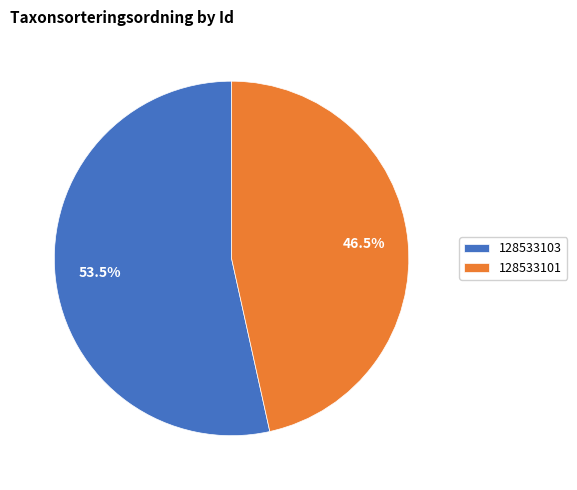

How many segments does this pie chart have?

2